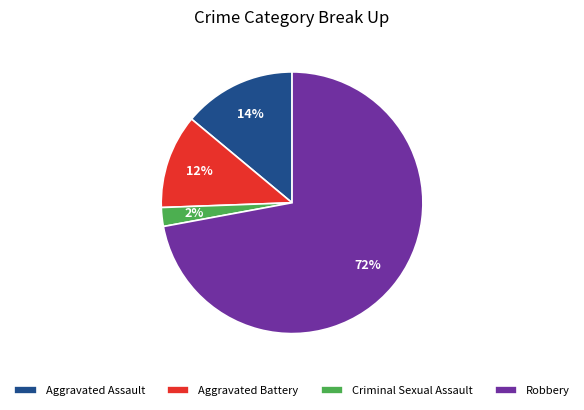

Which has a higher value, Robbery or Criminal Sexual Assault?

Robbery